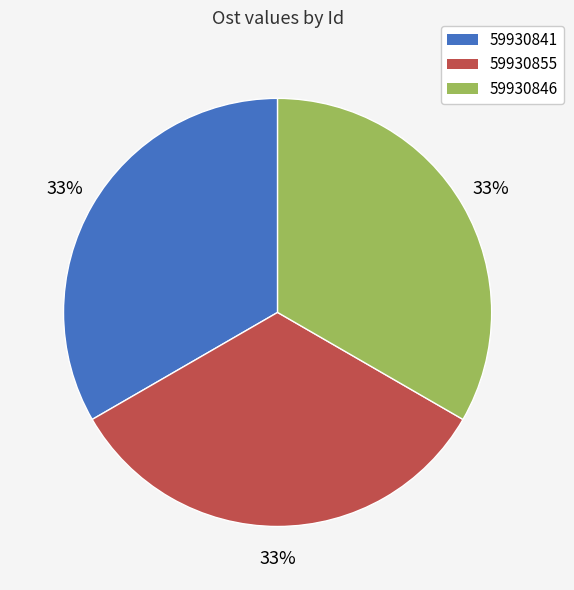

Approximately how many times larger is the value at 59930855 compared to 59930846?

1.0